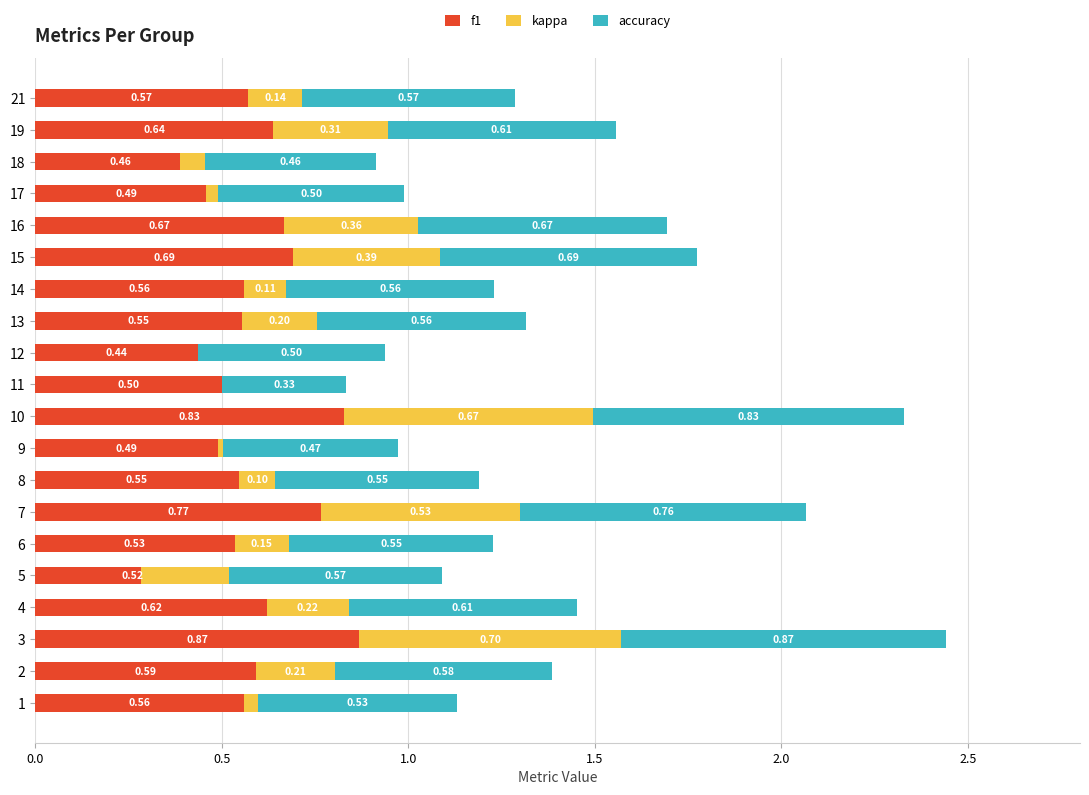

What is the sum of all f1 values?

11.9